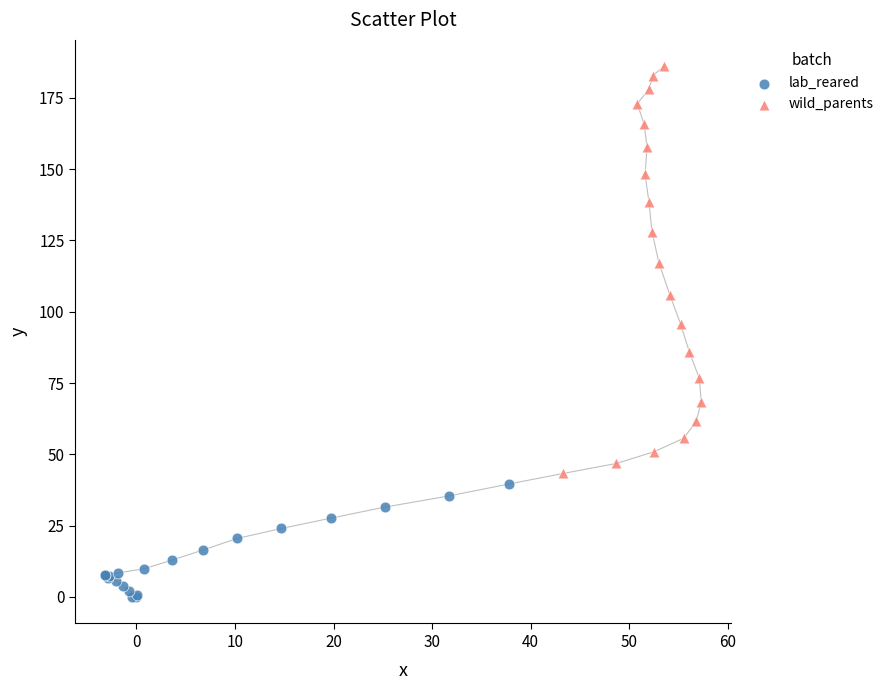

Which series reaches the minimum Y coordinate?

lab_reared